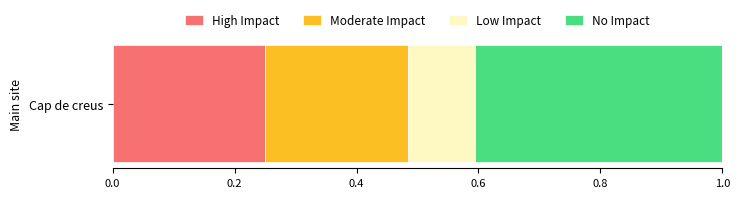

Is it true that High Impact equals 0.4 at Cap de creus?

False